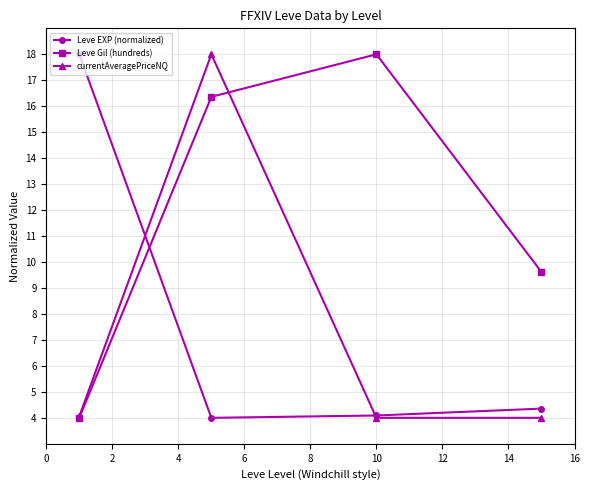

How many categories are shown in the chart?

4